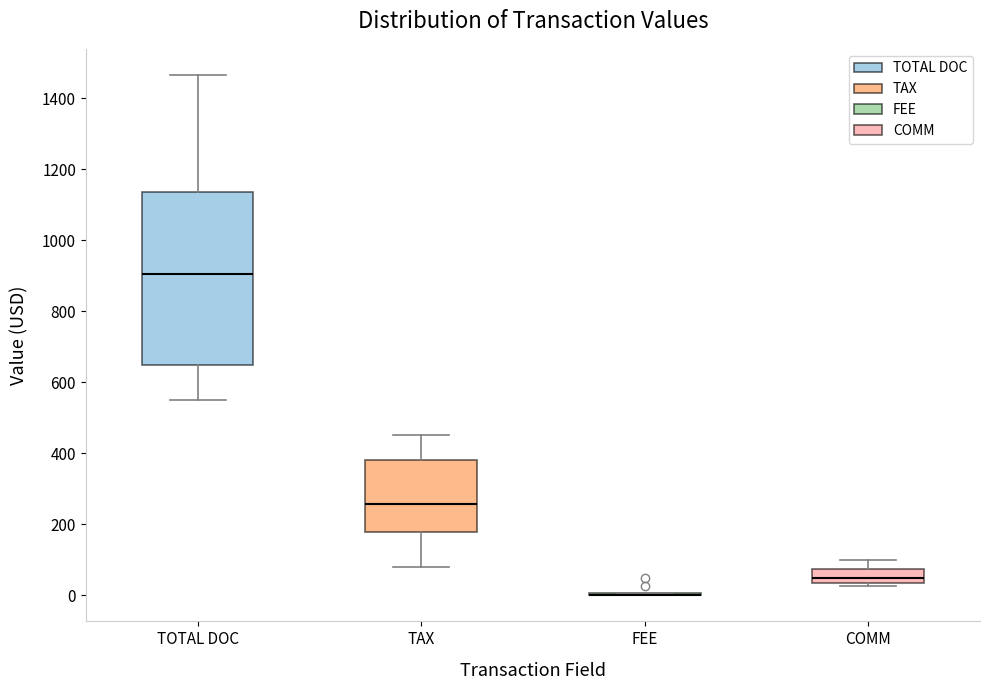

Reading left to right, read every box against the y-axis: the position of its median line, the range the box covers, and the ends of its whiskers. The values are not printed on the chart, so give them approximately, as read against the axis.

TOTAL DOC: median 900, box 640 to 1140, whiskers 540 to 1460
TAX: median 260, box 180 to 380, whiskers 80 to 460
FEE: box collapsed to a line at 0, whiskers 0 to 0
COMM: median 60, box 40 to 80, whiskers 20 to 100